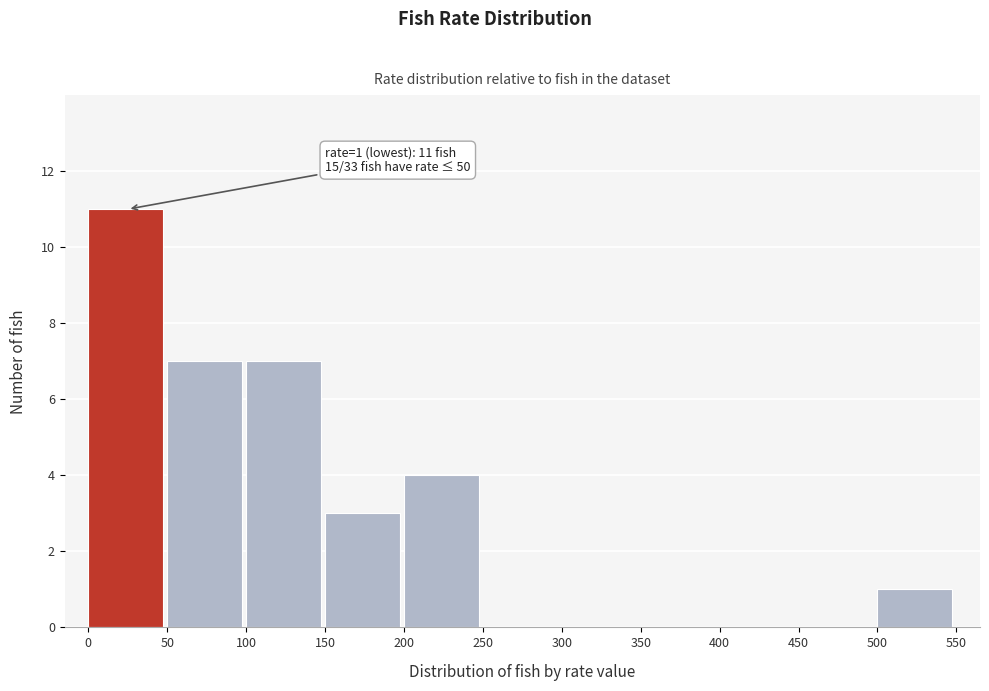

Over which range of the x-axis is the bar tallest?

0 to 50